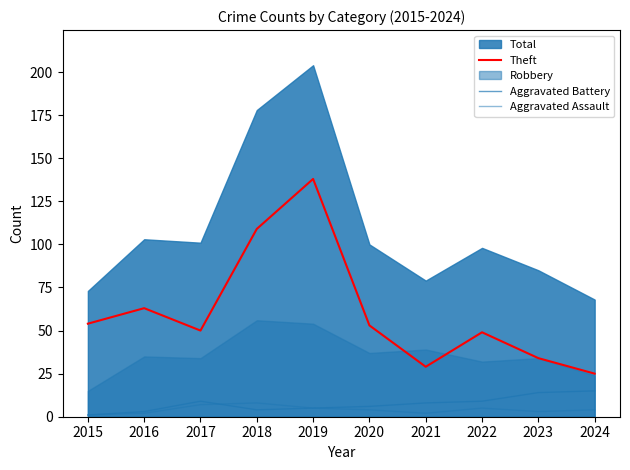

What is the sum of the Aggravated Battery values at 2021 and 2015?

9